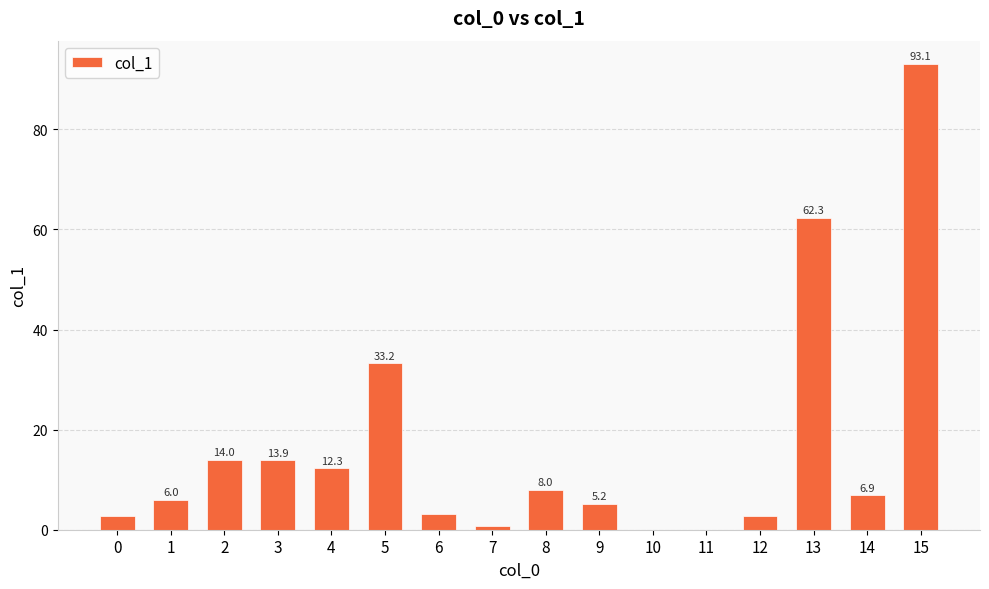

Which category has the highest value across all series?

15